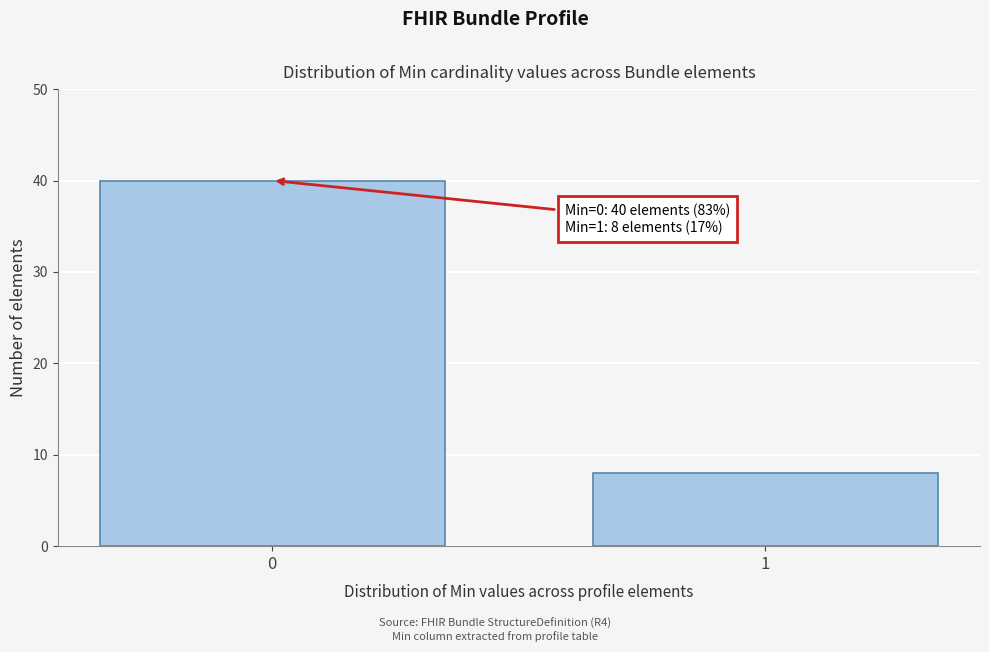

Reading right to left, what are all the values shown in this chart?

8	40